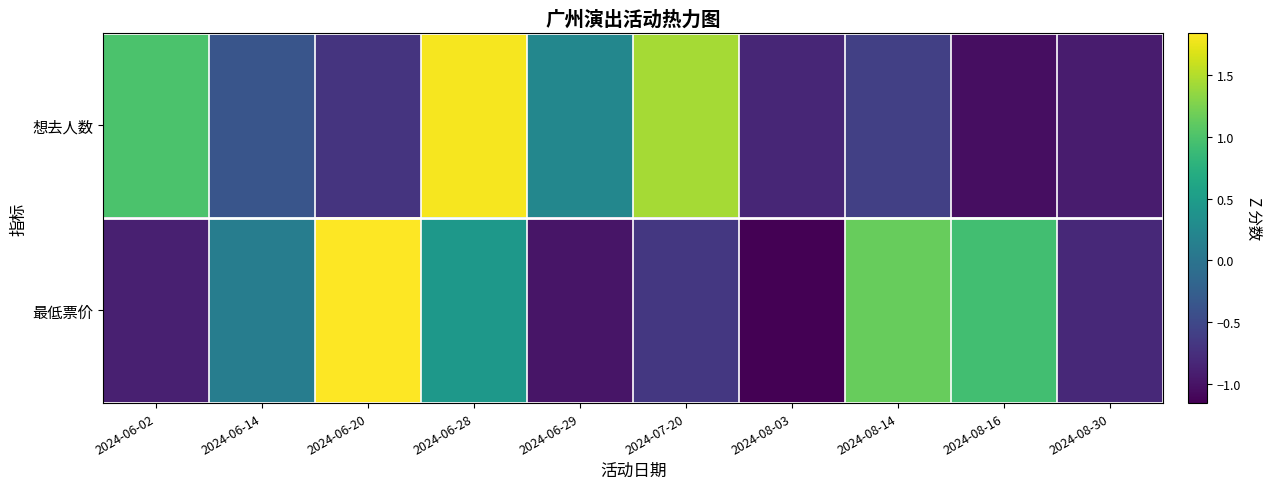

At which category is the sum across all series the highest?

2024-06-28